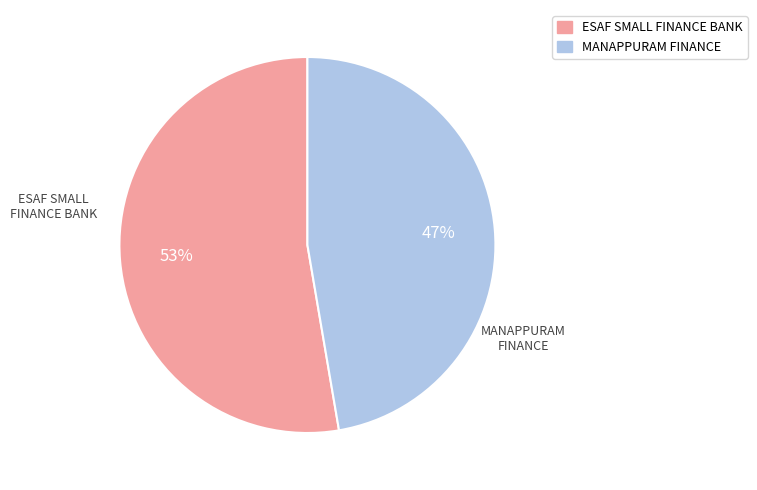

To the nearest percent, what is the average slice percentage?

50%